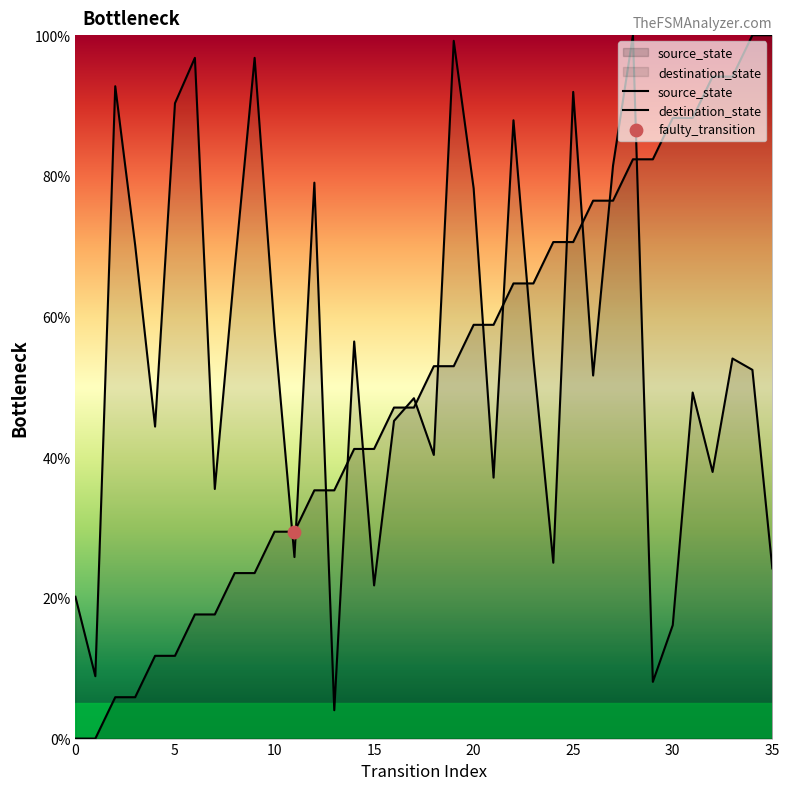

Approximately how many times larger is the value at 3 compared to 9?

0.2